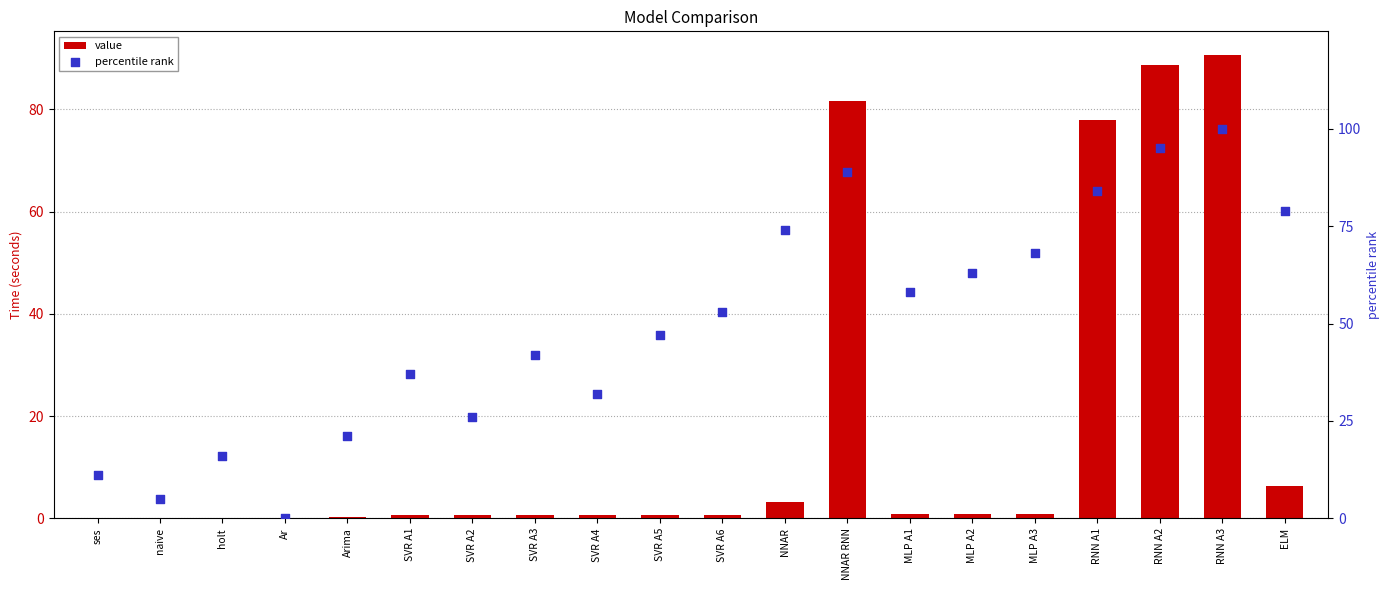

At which category is the sum across all series the highest?

RNN A3